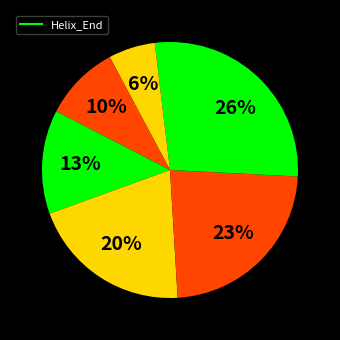

How many segments does this pie chart have?

7